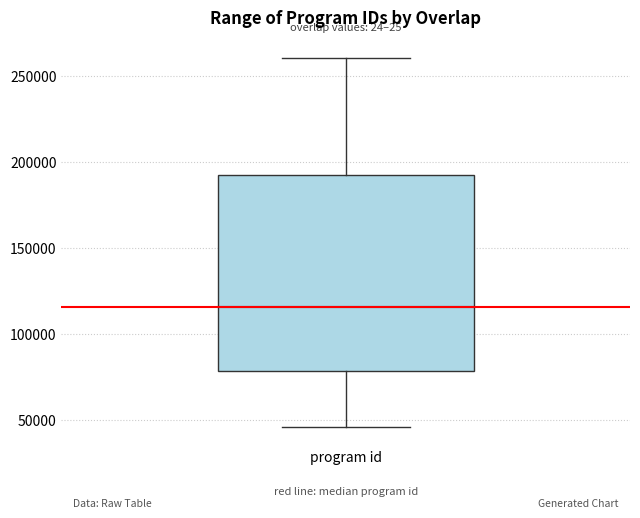

Where is the upper edge of the box for program id on the y-axis? The values are not printed on the chart, so give them approximately, as read against the axis.

190000